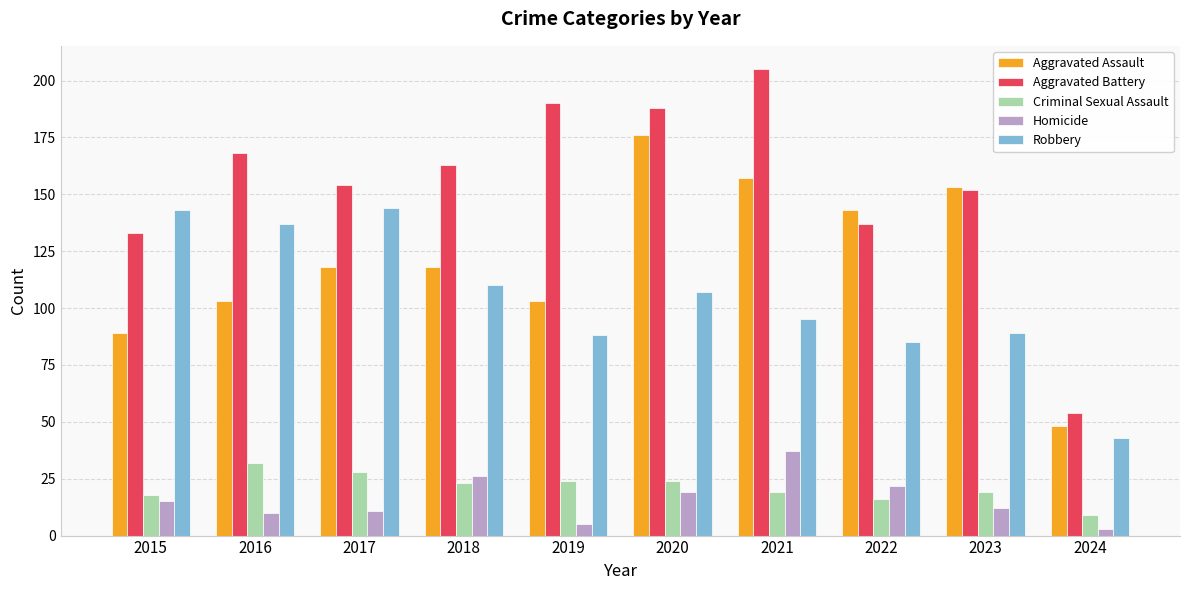

What is the smallest value displayed?

3